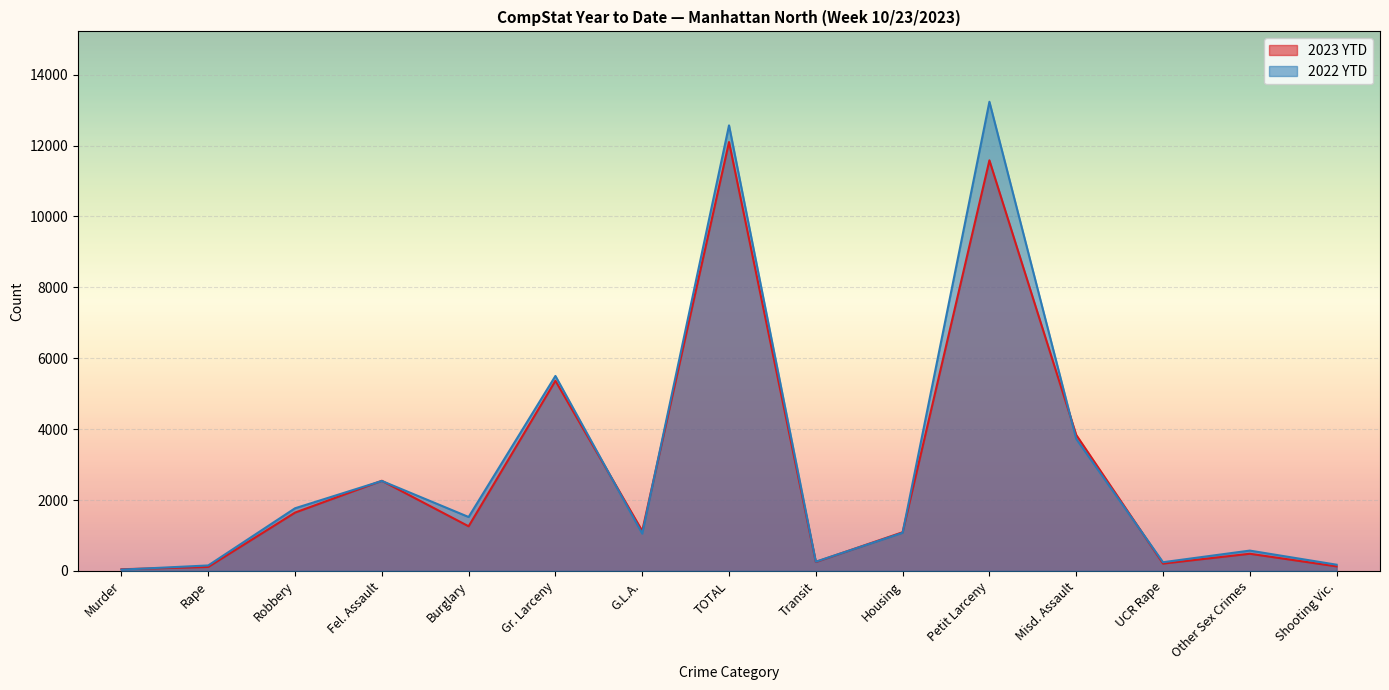

How many lines are shown in the chart?

2